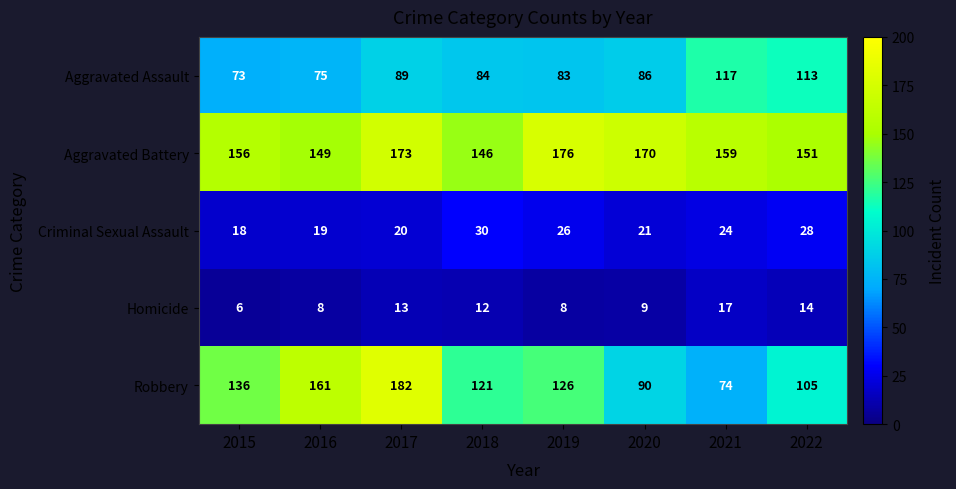

The value of Criminal Sexual Assault at 2019 is 39. True or false?

False